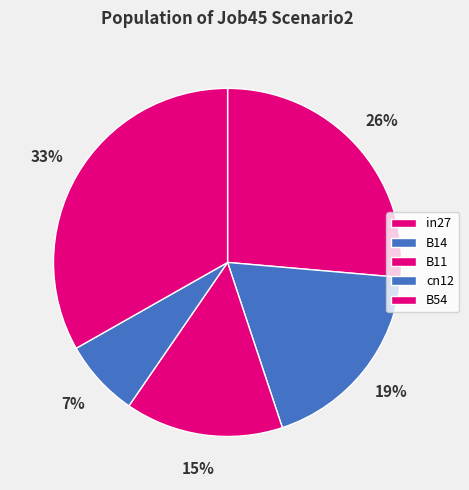

Which category has the biggest portion of the pie?

B54